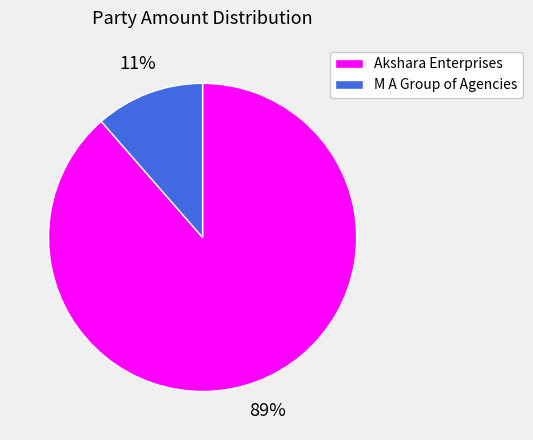

How many slices are in this pie chart?

2